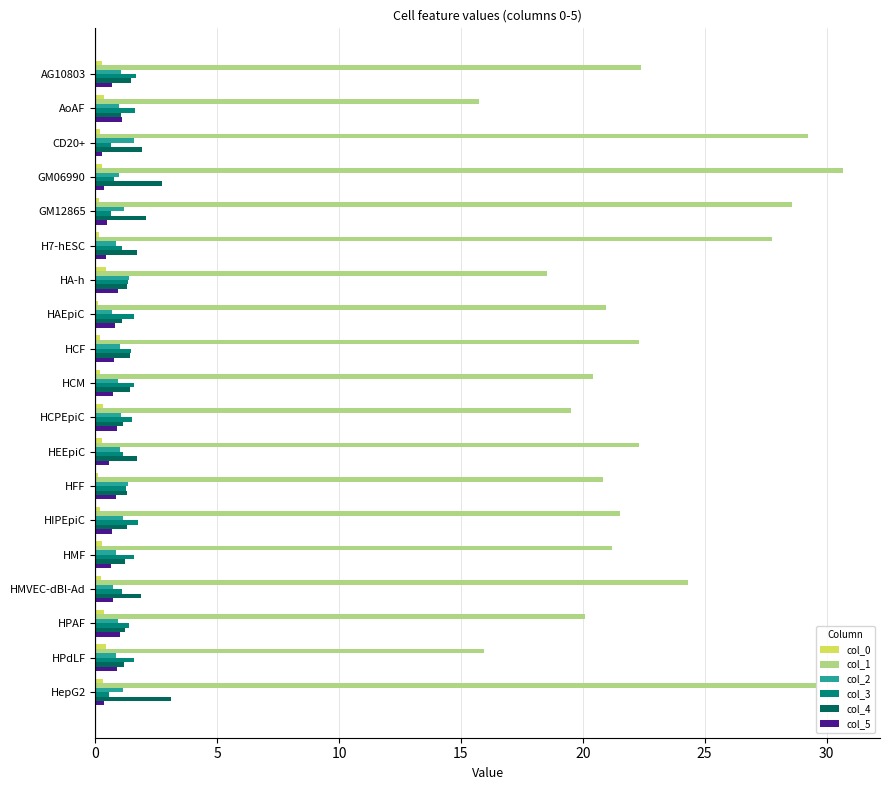

Which label corresponds to the largest value in the chart?

GM06990